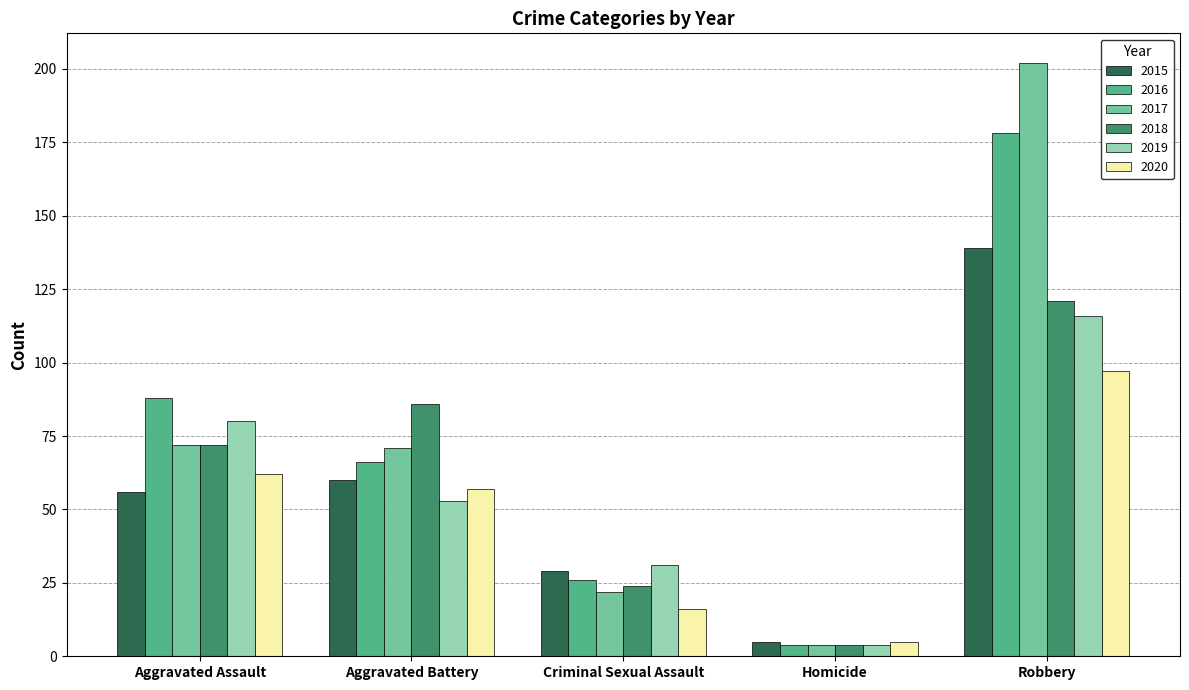

Rank the series by their maximum value, from highest to lowest.

2017, 2016, 2015, 2018, 2019, 2020